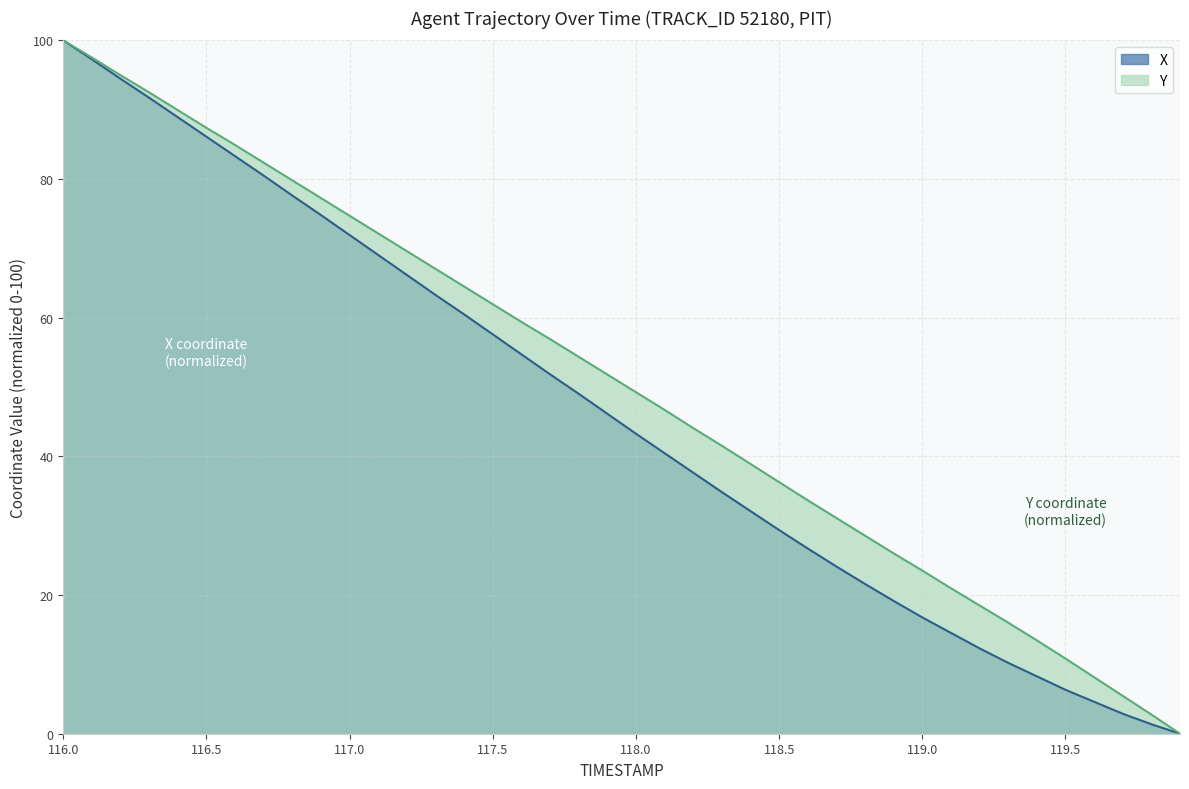

Rank the series by their average value, from highest to lowest.

Y, X